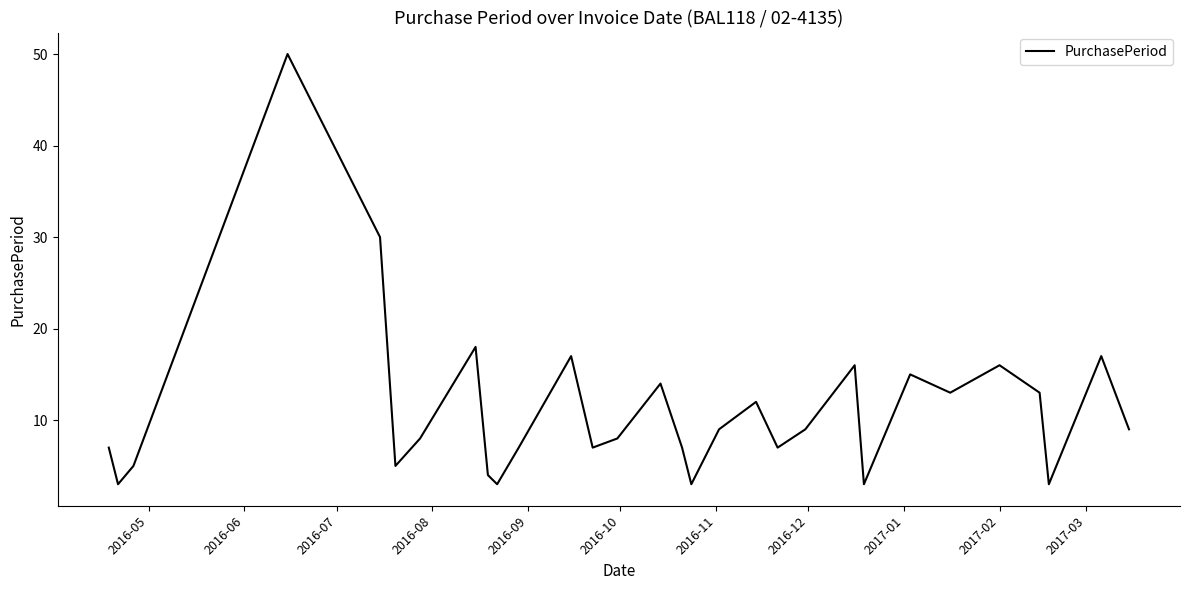

What is the greatest value displayed?

50